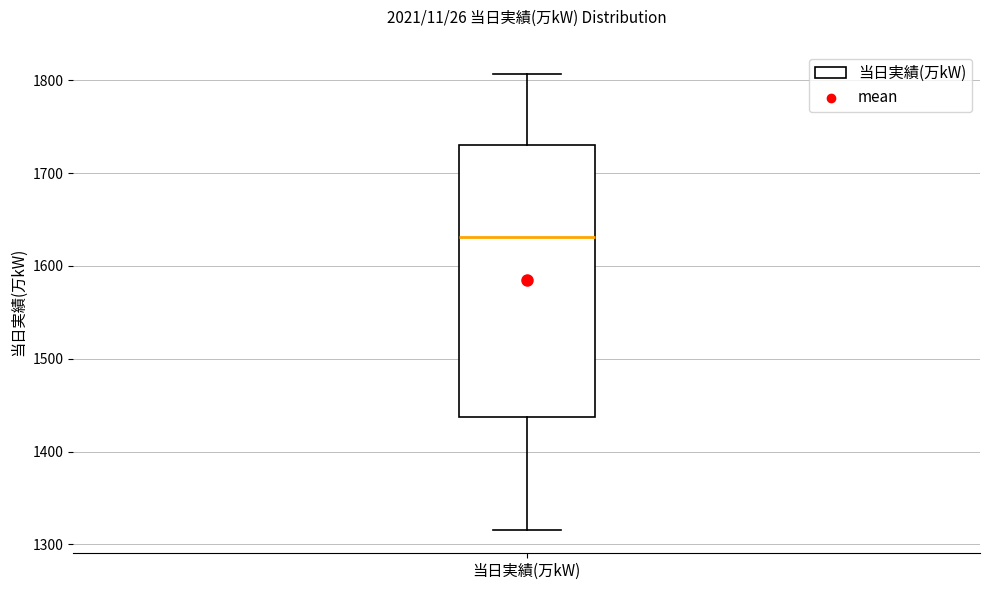

Read this box plot against the y-axis: the position of the median line, the range covered by the box, and the ends of both whiskers. The values are not printed on the chart, so give them approximately, as read against the axis.

median 1630, box 1440 to 1730, whiskers 1320 to 1810